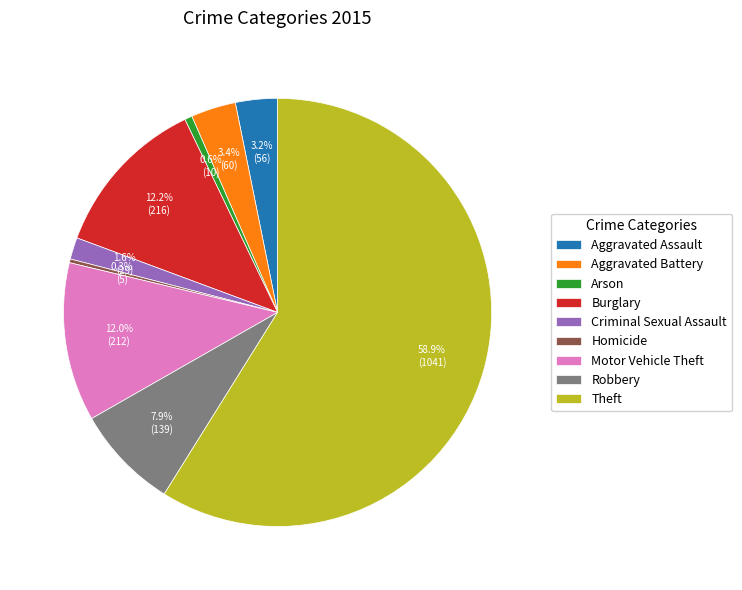

Which category has the biggest portion of the pie?

Theft